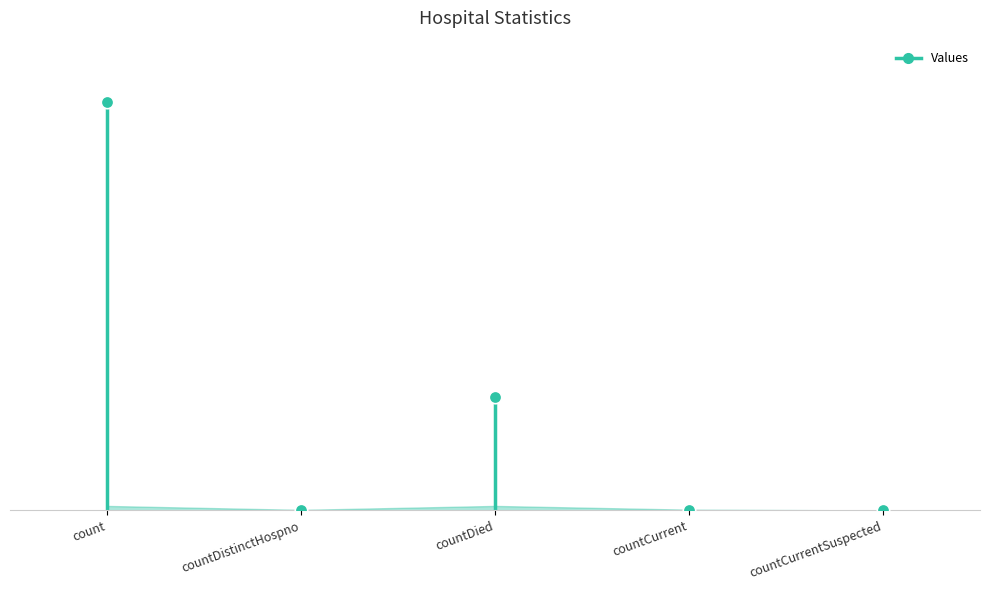

Between countDied and countDistinctHospno, which is larger?

countDied